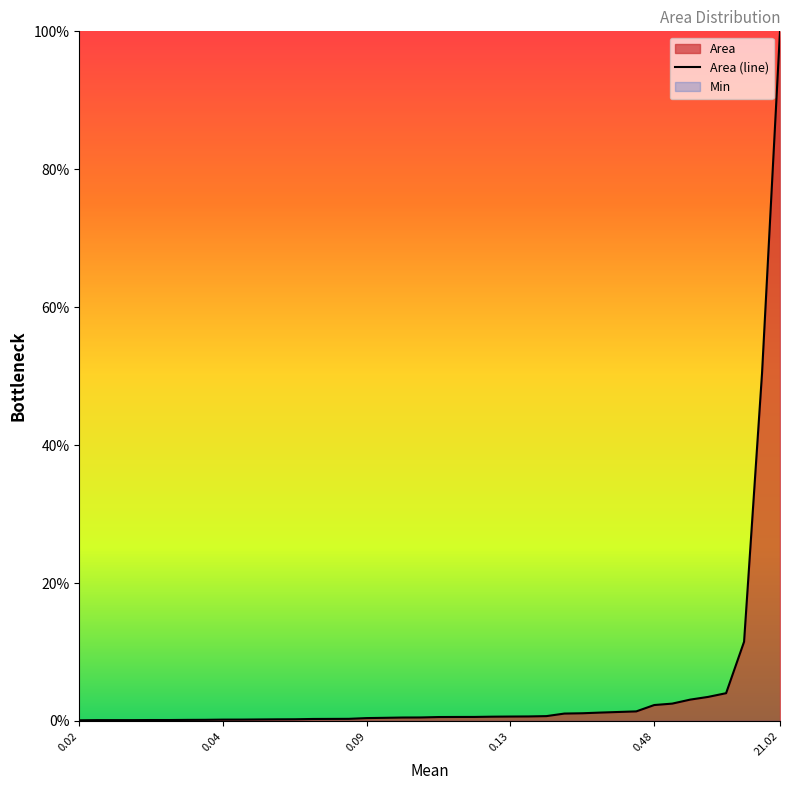

At which category does the chart reach its minimum across all series?

0.02